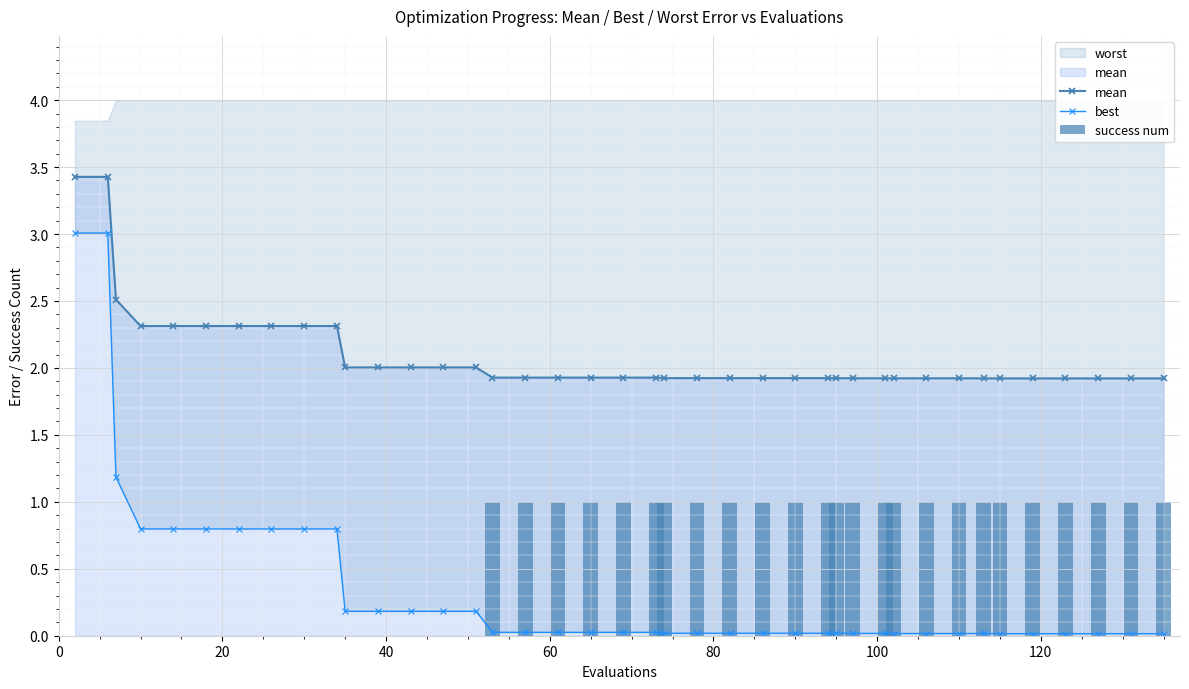

What is the value of the mean point at the 9th from the left?

2.3